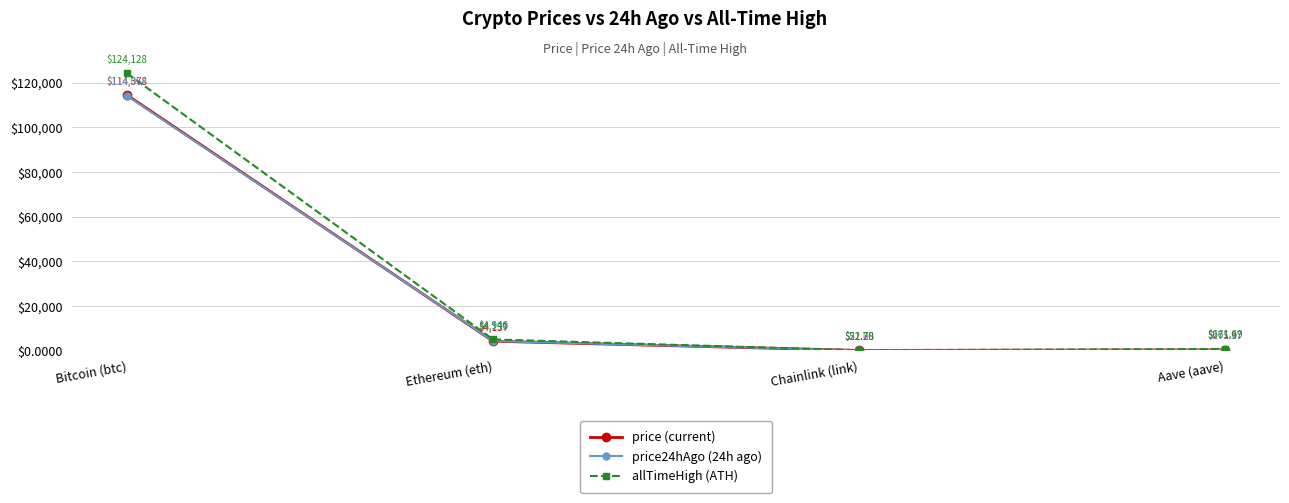

At which category is the sum across all series the highest?

Bitcoin (btc)